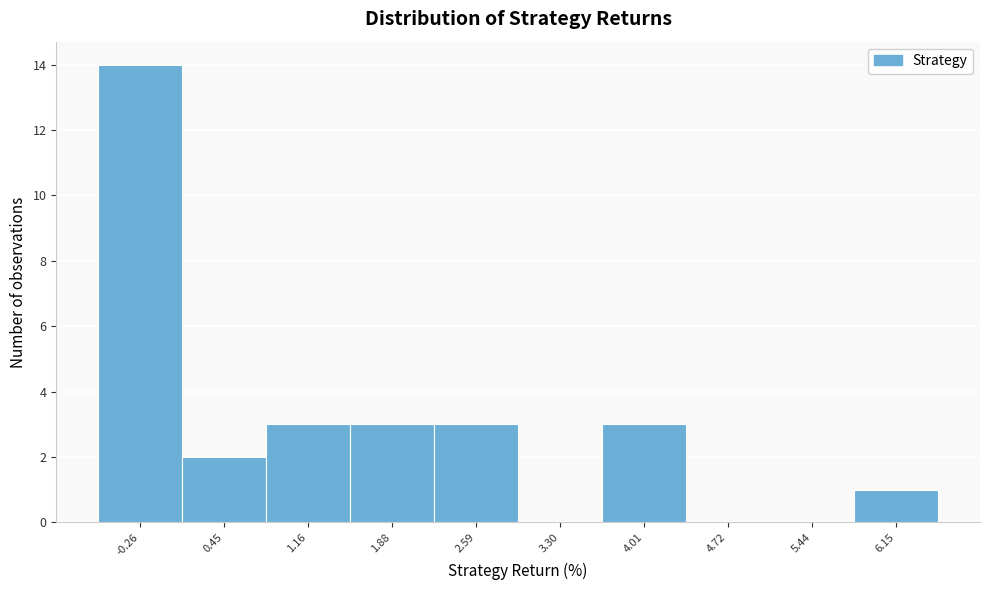

Reading left to right, list all the values displayed in this chart.

-0.26=14	0.45=2	1.16=3	1.88=3	2.59=3	3.30=0	4.01=3	4.72=0	5.44=0	6.15=1